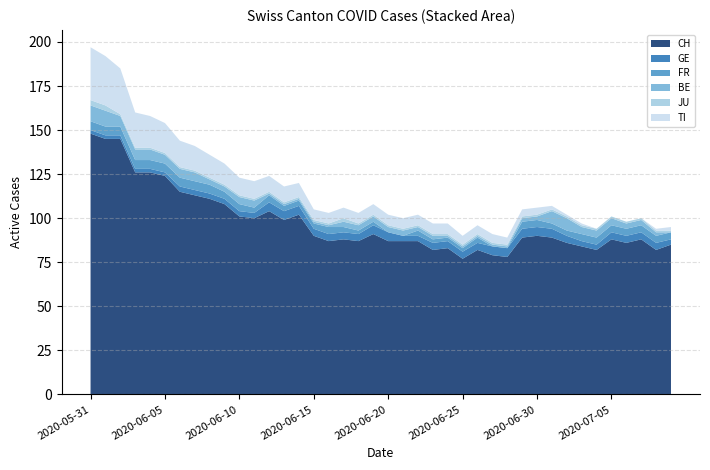

Reading left to right, what are all the values shown in this chart?

CH: 148	145	145	126	126	124	115	113	111	108	101	100	104	99	102	90	87	88	87	91	87	87	87	82	83	77	82	79	78	89	90	89	86	84	82	88	86	88	82	85
GE: 2	2	2	2	2	2	3	3	3	3	3	3	5	5	5	4	4	4	4	5	5	3	3	4	4	4	4	5	5	5	5	5	4	3	3	4	4	4	4	3
FR: 5	5	5	5	5	5	5	5	5	4	4	3	4	3	3	3	4	3	2	2	0	0	3	2	2	2	3	0	0	4	4	3	3	4	4	4	4	4	4	4
BE: 9	9	6	6	6	5	5	5	3	3	4	4	1	1	1	1	1	3	3	3	3	3	2	2	1	1	1	1	1	2	2	7	7	4	4	4	3	3	2	0
JU: 3	3	1	1	1	1	1	1	1	1	1	1	1	1	1	1	1	2	1	1	1	1	1	1	1	1	1	1	1	1	1	1	1	1	1	1	1	1	1	1
TI: 30	28	26	20	18	17	15	14	13	12	10	10	9	9	8	6	6	6	6	6	6	6	6	6	6	5	5	5	4	4	4	2	1	1	0	0	0	0	1	2